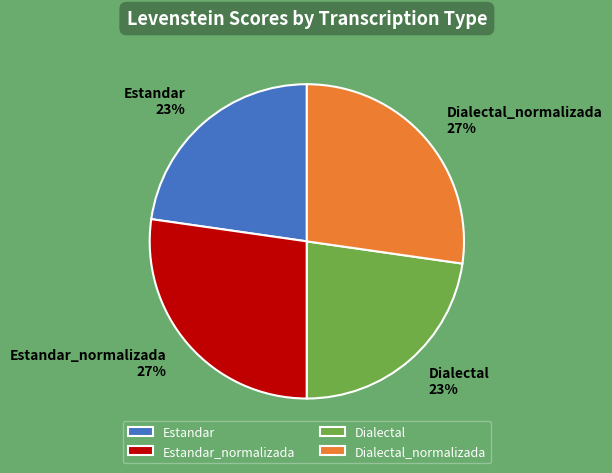

To the nearest percent, what percentage of the pie is Dialectal_normalizada?

27%